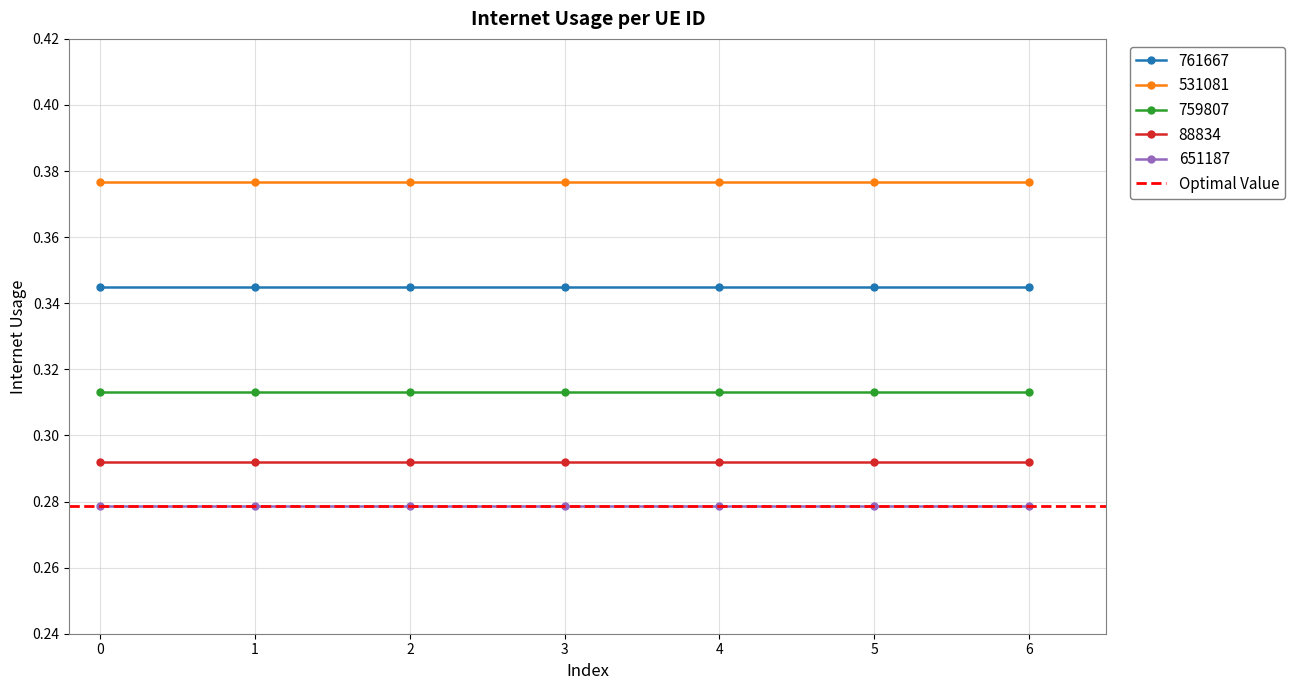

At how many categories does at least one series exceed 0?

7